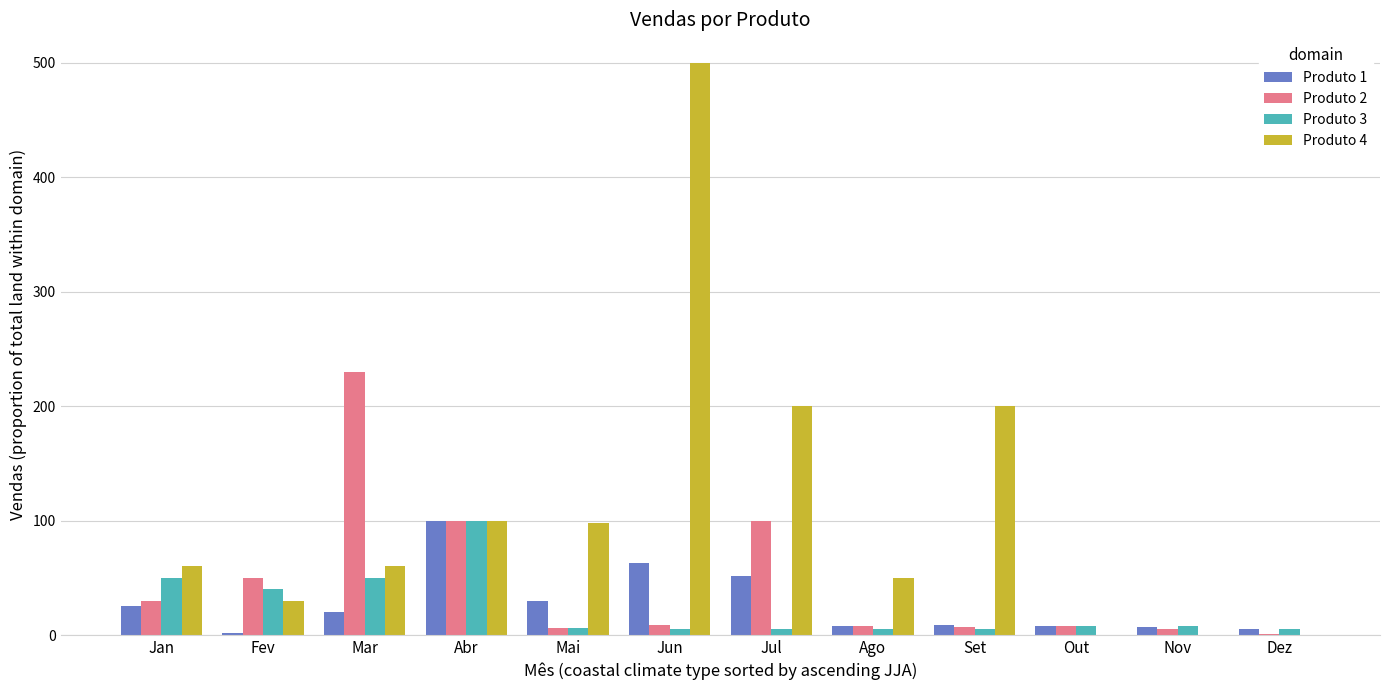

Count the number of data series in this chart.

4